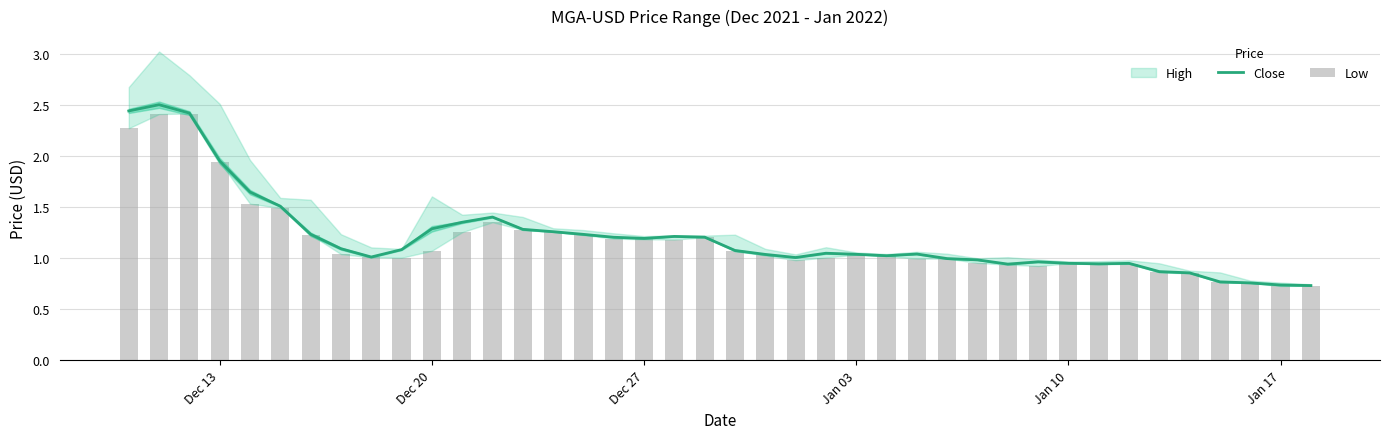

Is it true that Close equals 1.3 at Dec 20?

True